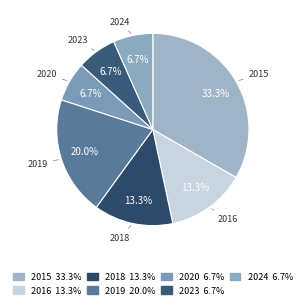

To the nearest percent, what is the difference between the largest and smallest slice percentages?

27%